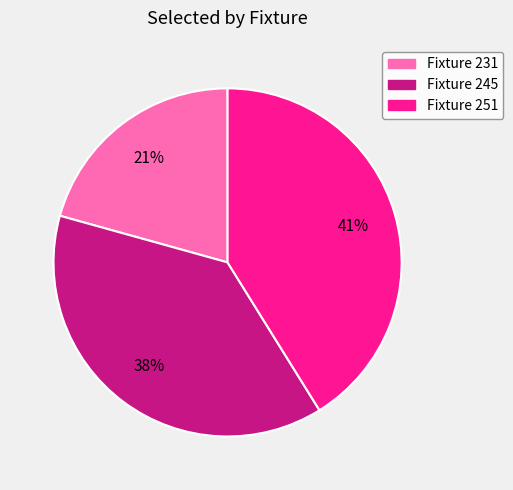

Is there a majority slice in this chart?

No